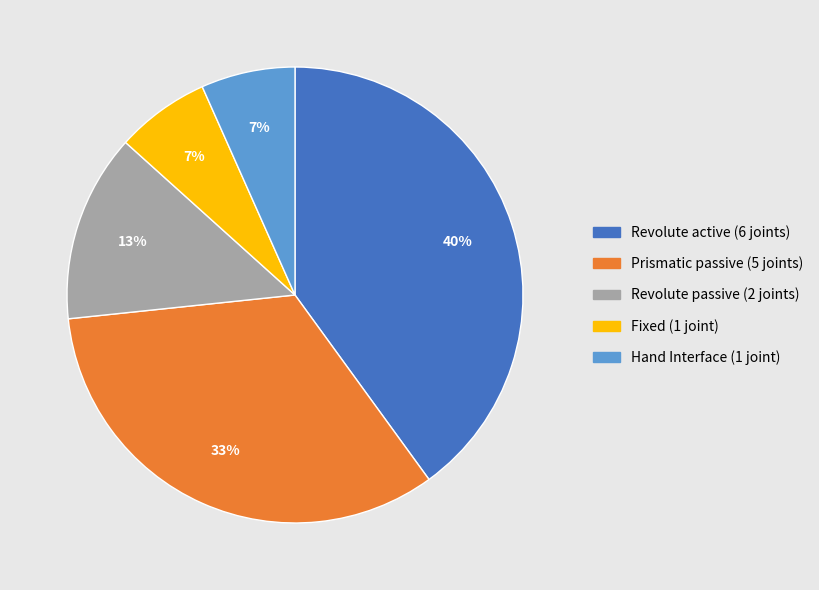

To the nearest percent, what is the average slice percentage?

20%